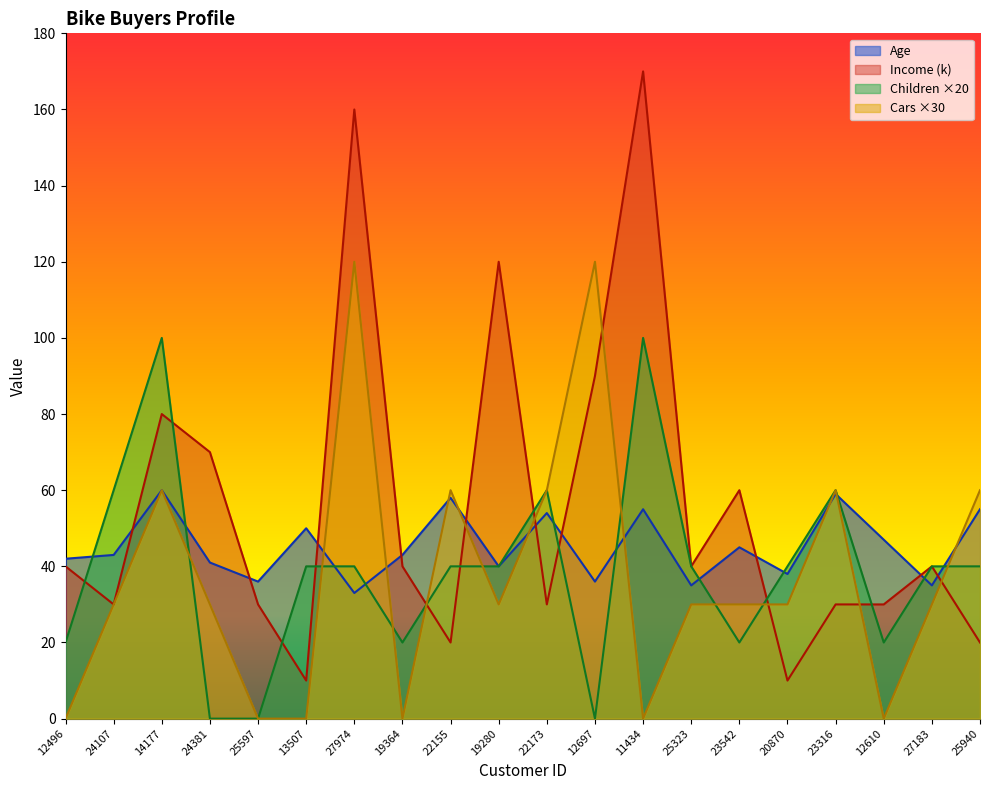

After their last crossing, which series has the higher values: Income or Children?

Income